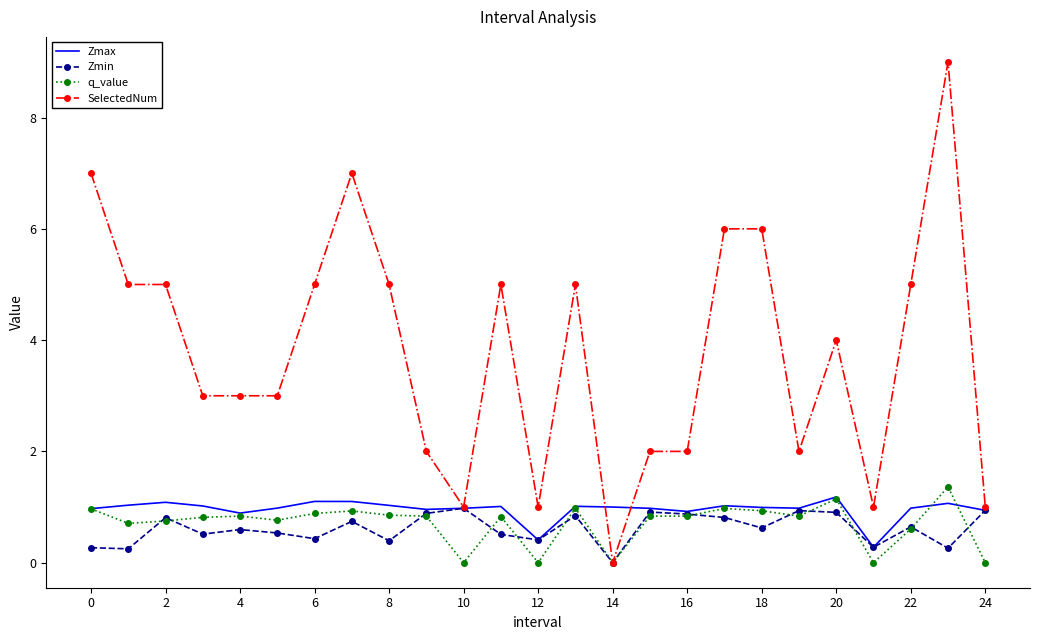

What is the maximum value for q_value?

1.4